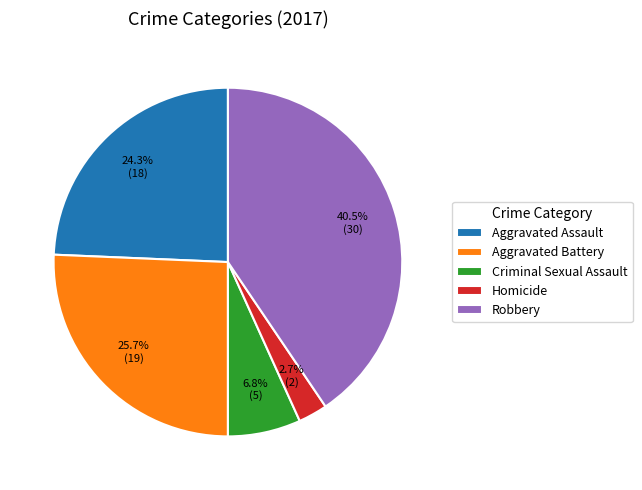

Is there any slice that represents more than half of the pie?

No